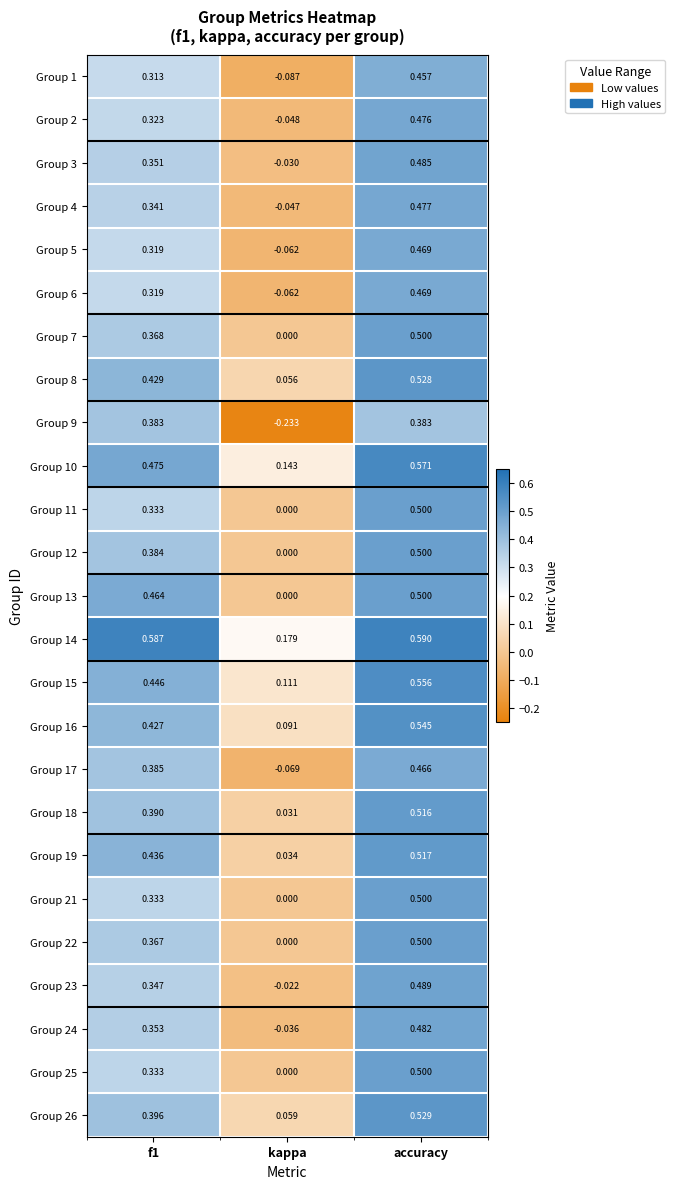

At which category is the sum across all series the highest?

accuracy